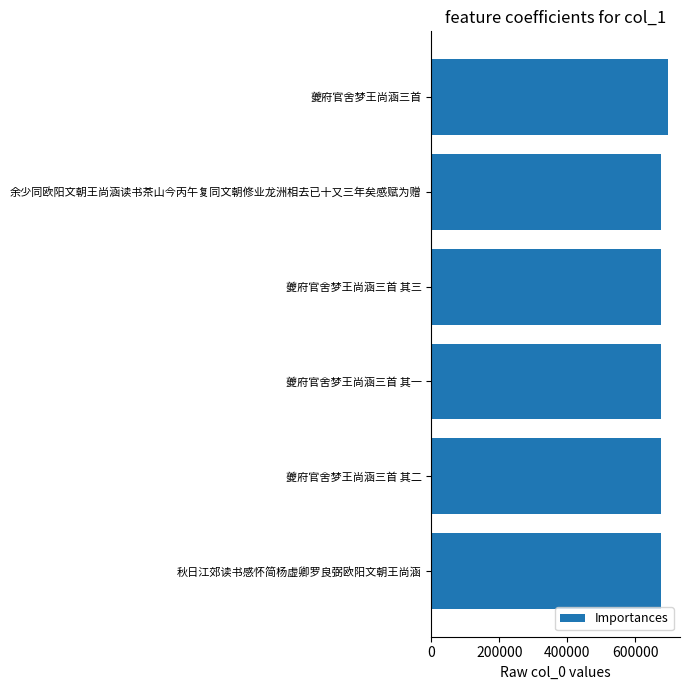

How many categories are shown in the chart?

6